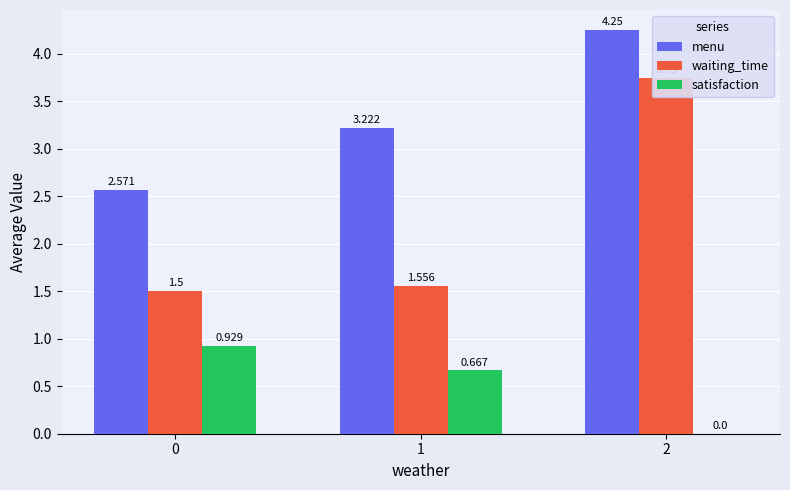

What is the value of the waiting_time bar at the 2nd from the left?

1.6